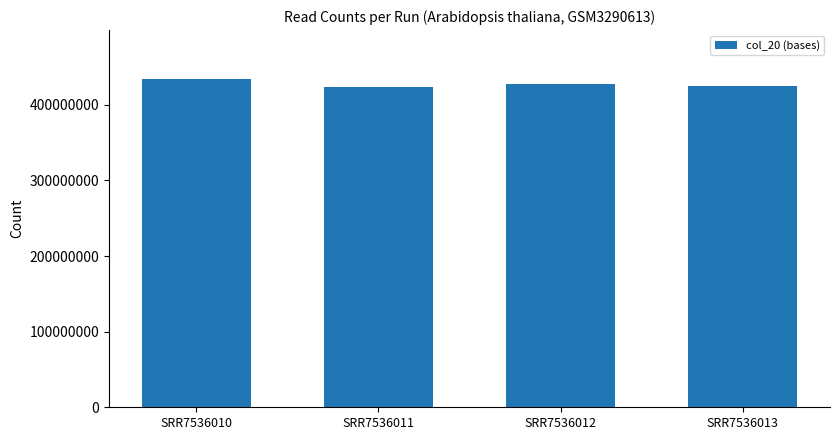

What is the change in value from SRR7536010 to SRR7536013?

-9526250